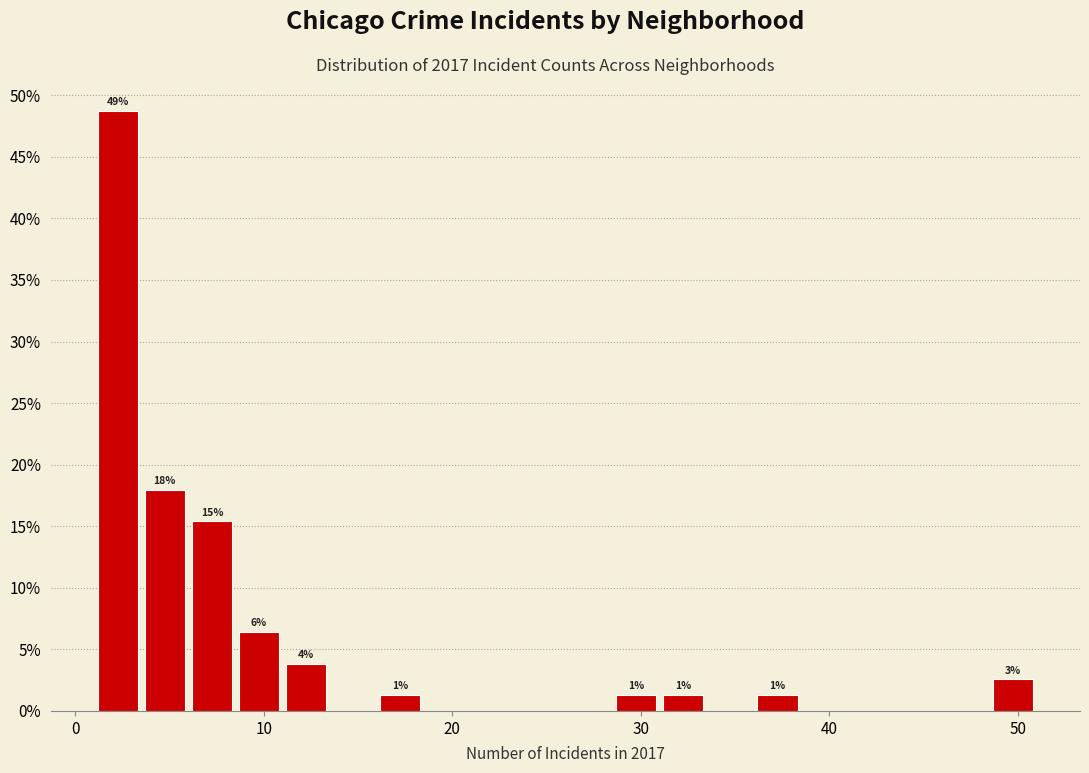

Read against the x-axis, roughly where is the centre of the tallest bar?

2